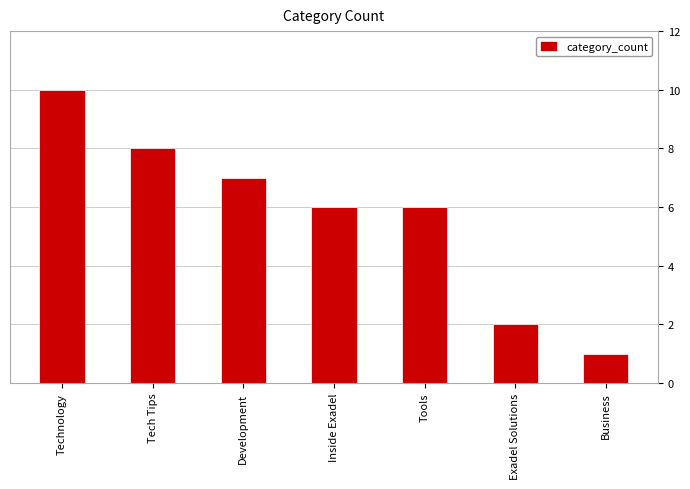

The chart shows a value of 2 at Exadel Solutions. True or false?

True